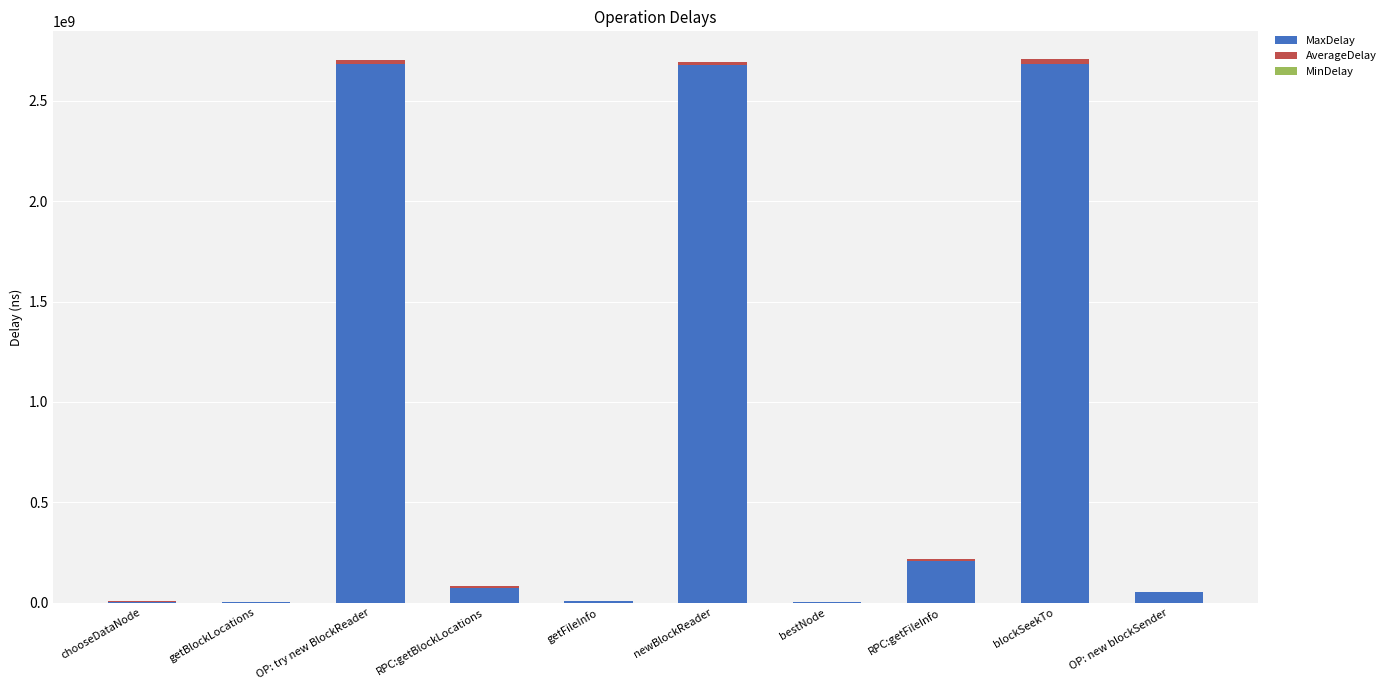

What is the maximum value for MaxDelay?

2683964850.0